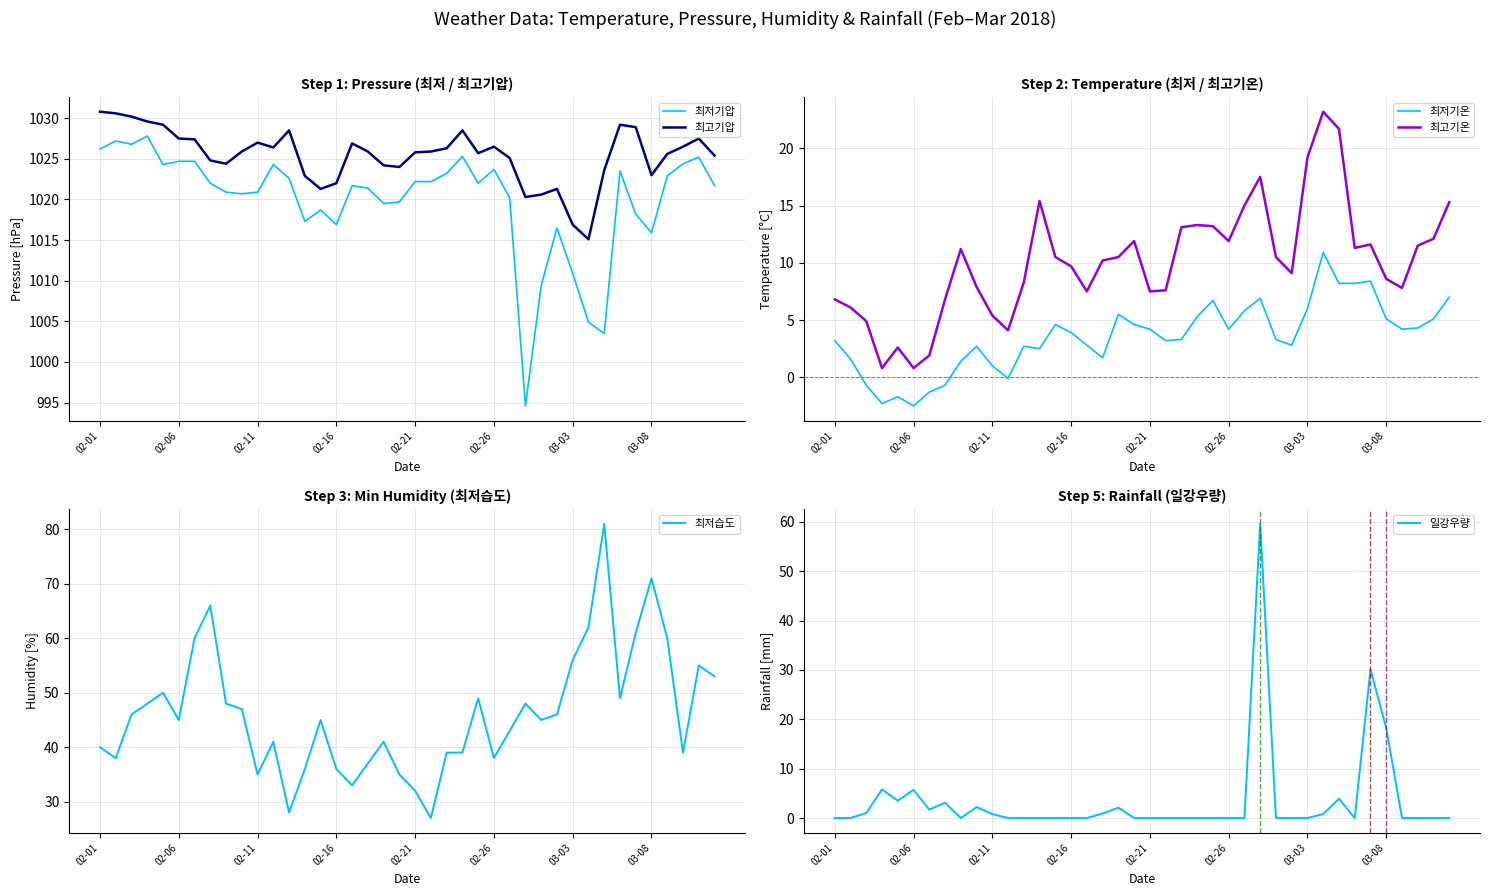

True or false: 최저기압 and 최고기압 intersect in this chart.

False